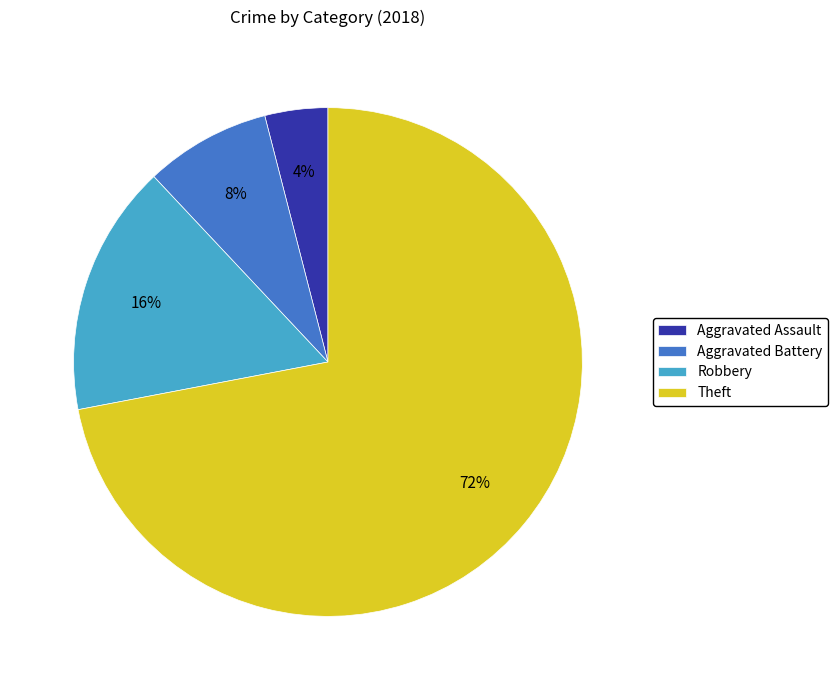

Rank the categories by value from highest to lowest.

Theft, Robbery, Aggravated Battery, Aggravated Assault